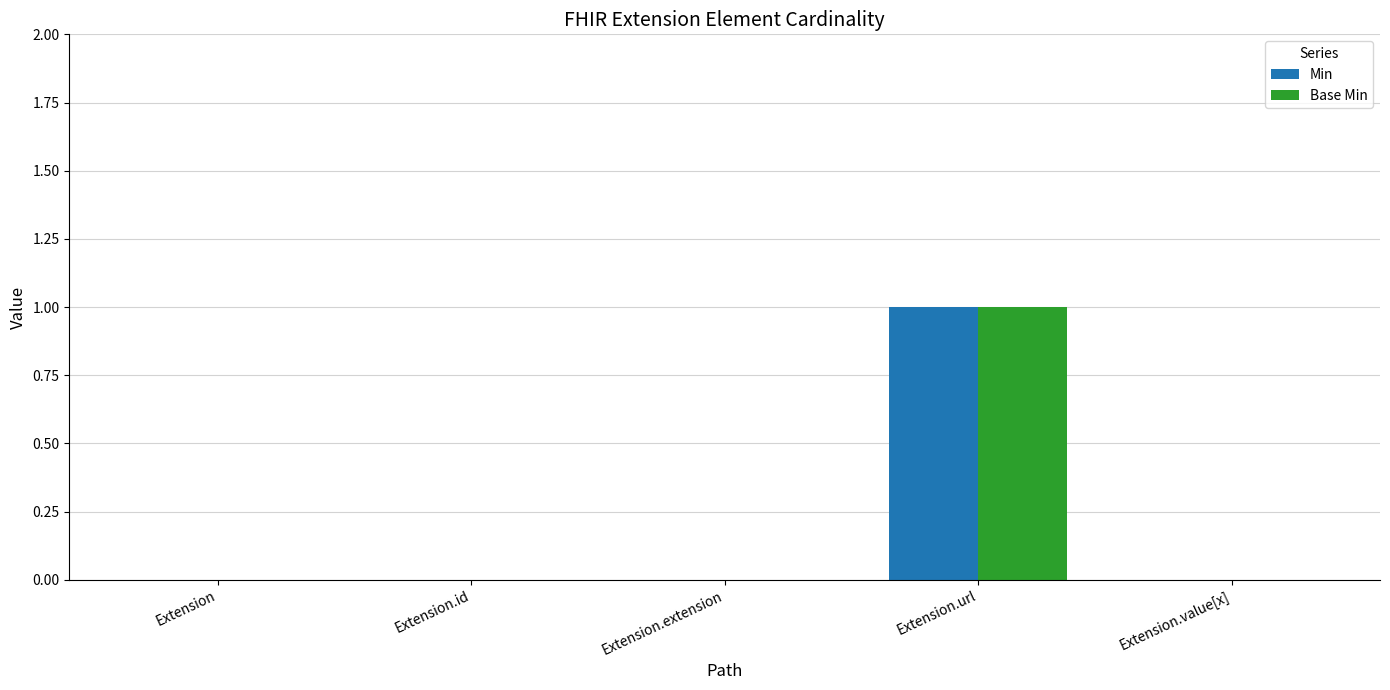

At which category is the sum across all series the highest?

Extension.url